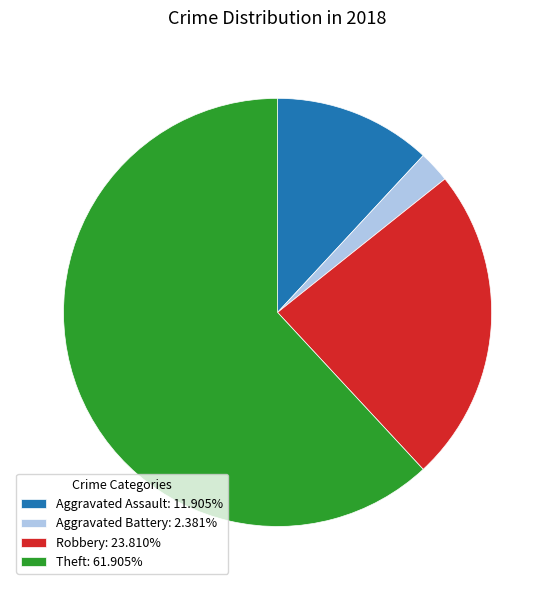

Does any single category account for the majority?

Yes